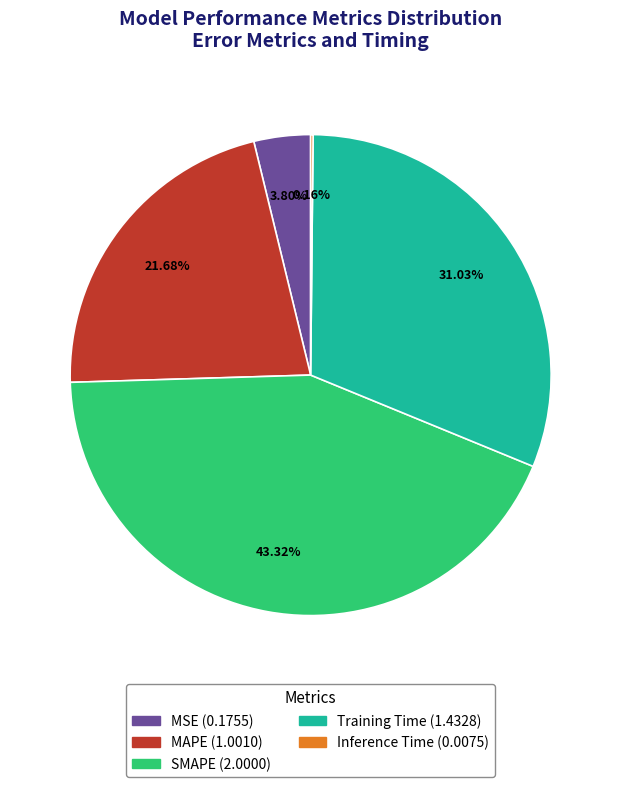

What is the largest slice in the pie chart?

SMAPE